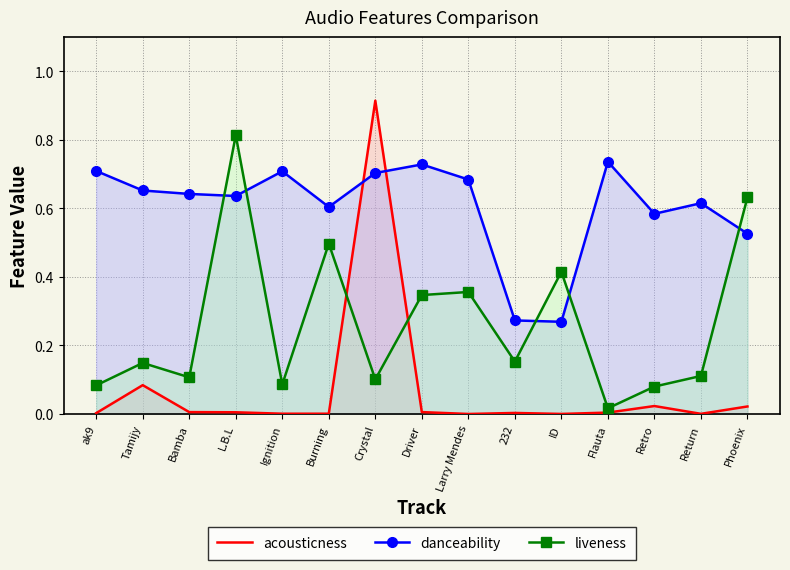

Between Bamba and Return, which is larger?

Bamba